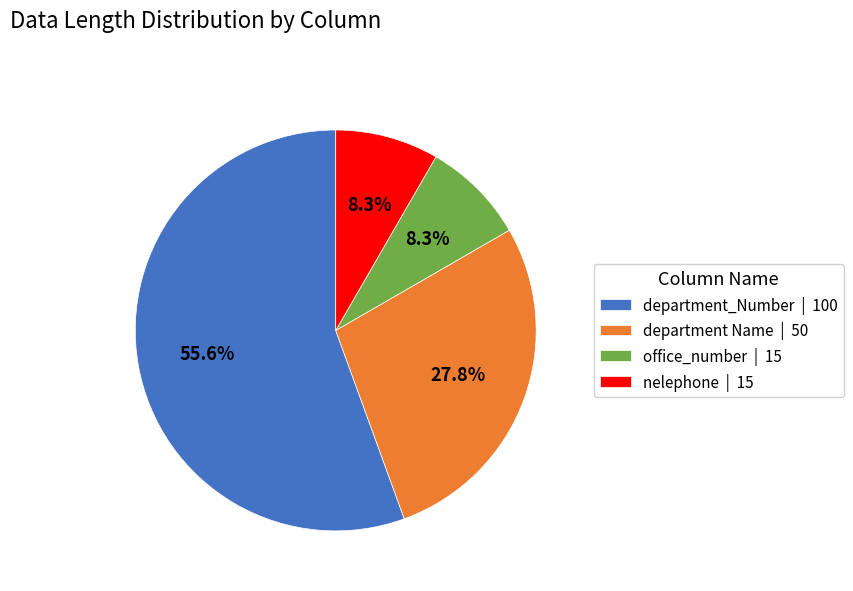

How many slices are in this pie chart?

4